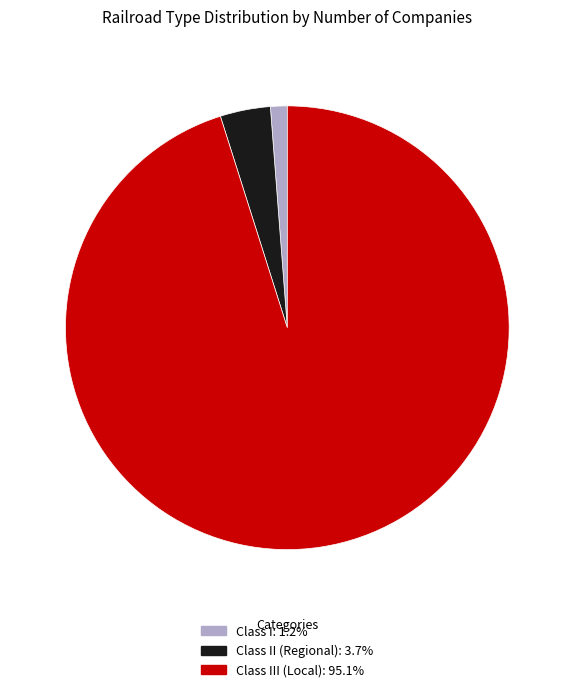

Is there a majority slice in this chart?

Yes